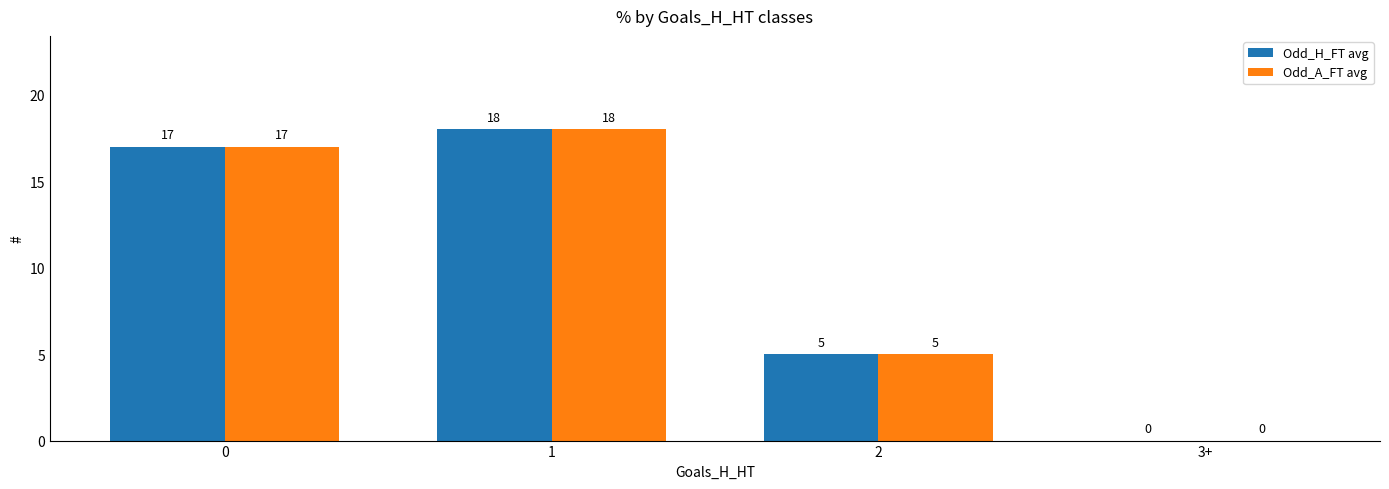

At which category is the sum across all series the highest?

1